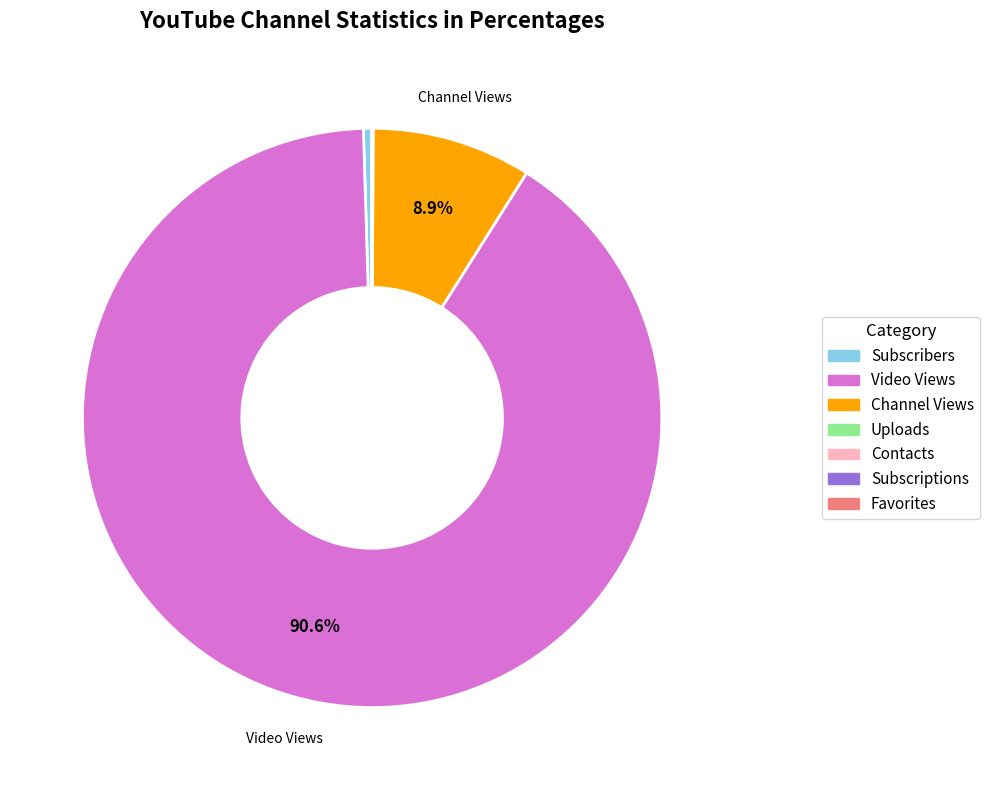

Which category accounts for the majority?

Video Views